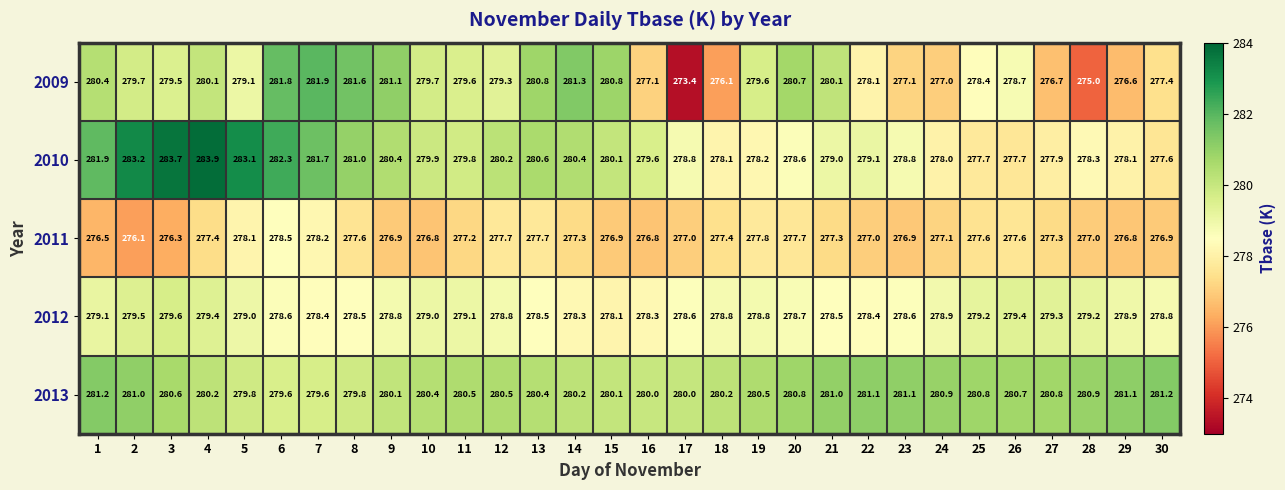

Read the 2013 value at 10.

280.4